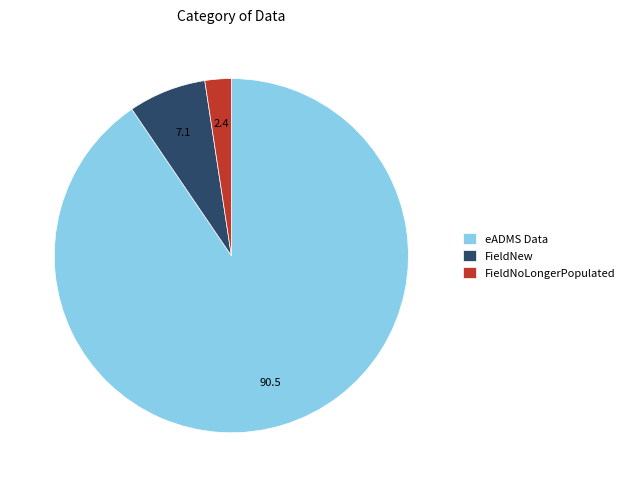

Between FieldNoLongerPopulated and eADMS Data, which is larger?

eADMS Data